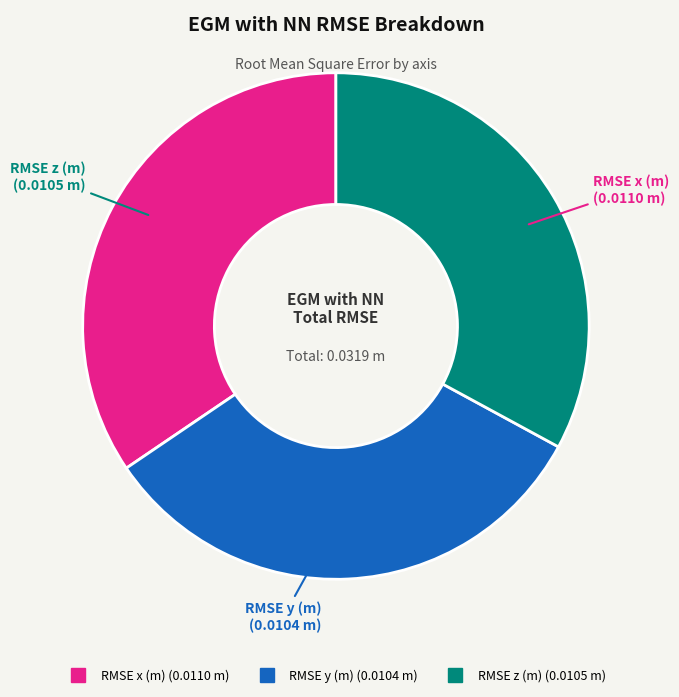

True or false: RMSE z (m) accounts for 39% of the total.

False